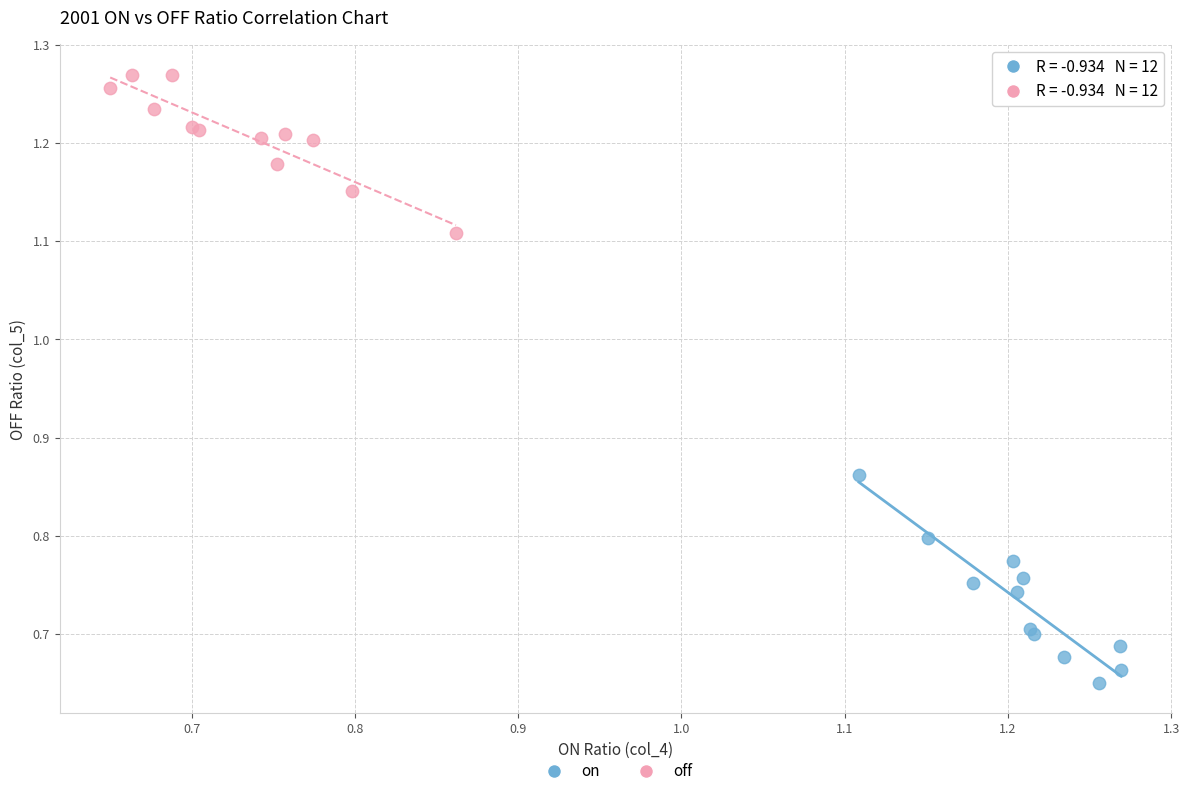

What are all the series names shown in the legend?

on, off